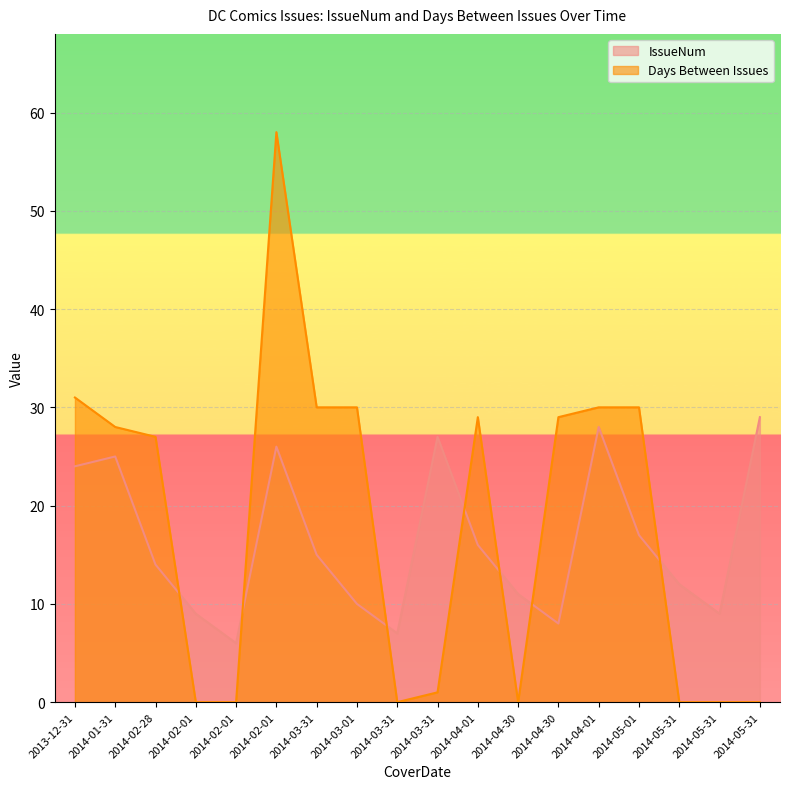

Which category has the highest value across all series?

2014-02-01